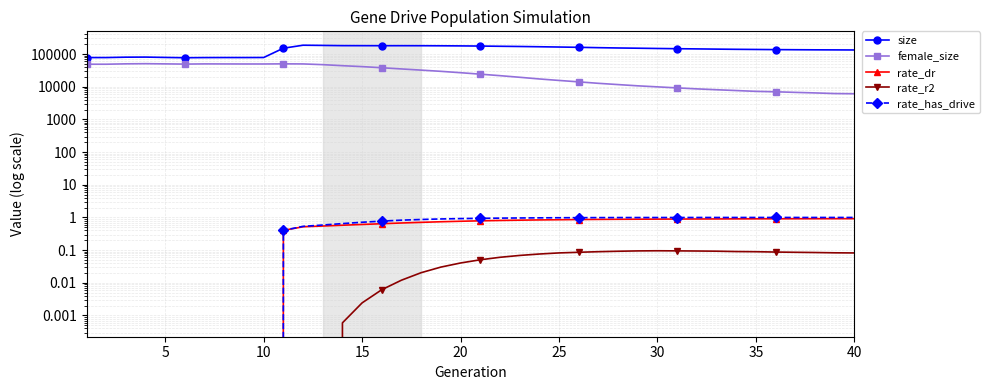

True or false: rate_has_drive has a value of 0.9 at 12.

False